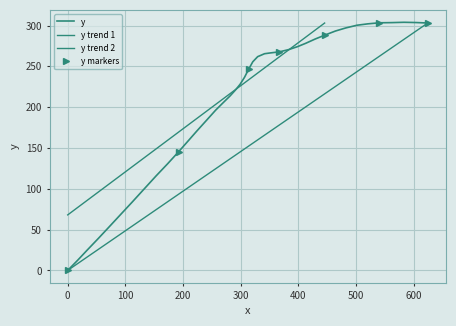

Is this an area chart (filled region under the line)?

No